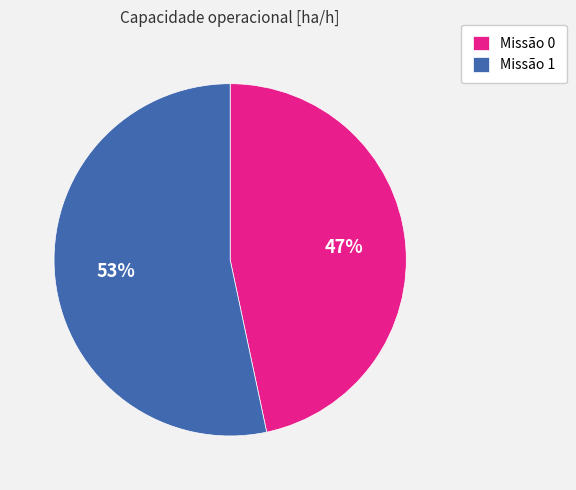

Which slice represents more than half of the pie?

Missão 1